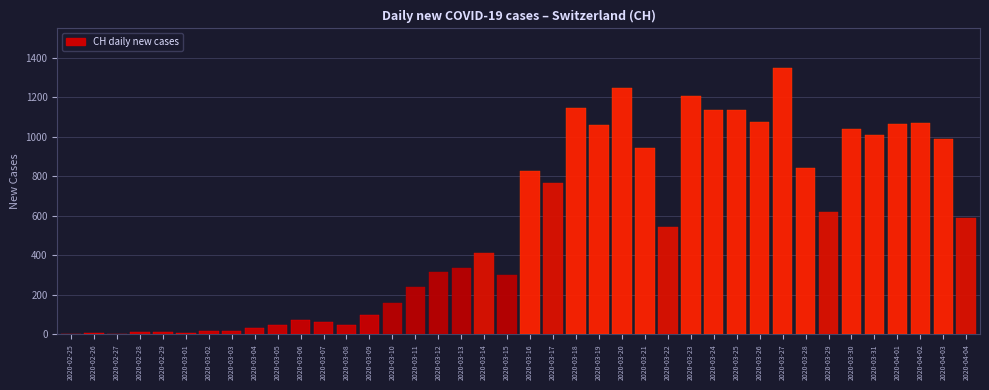

The value at 2020-04-03 is 388. True or false?

False